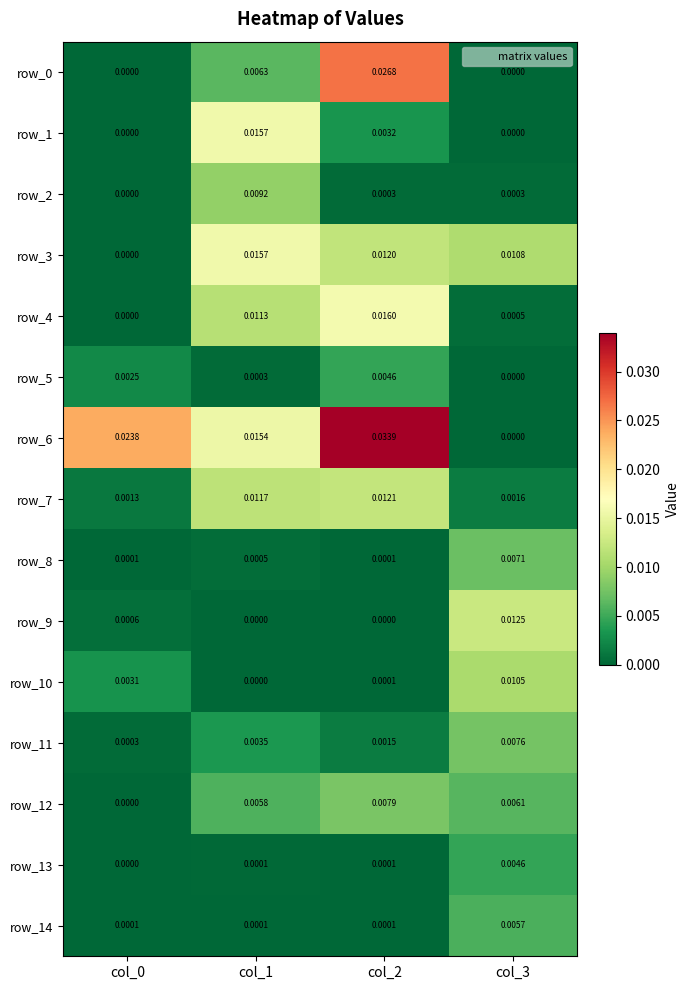

Is the value of row_2 at col_1 greater than the value of row_12 at col_1?

Yes